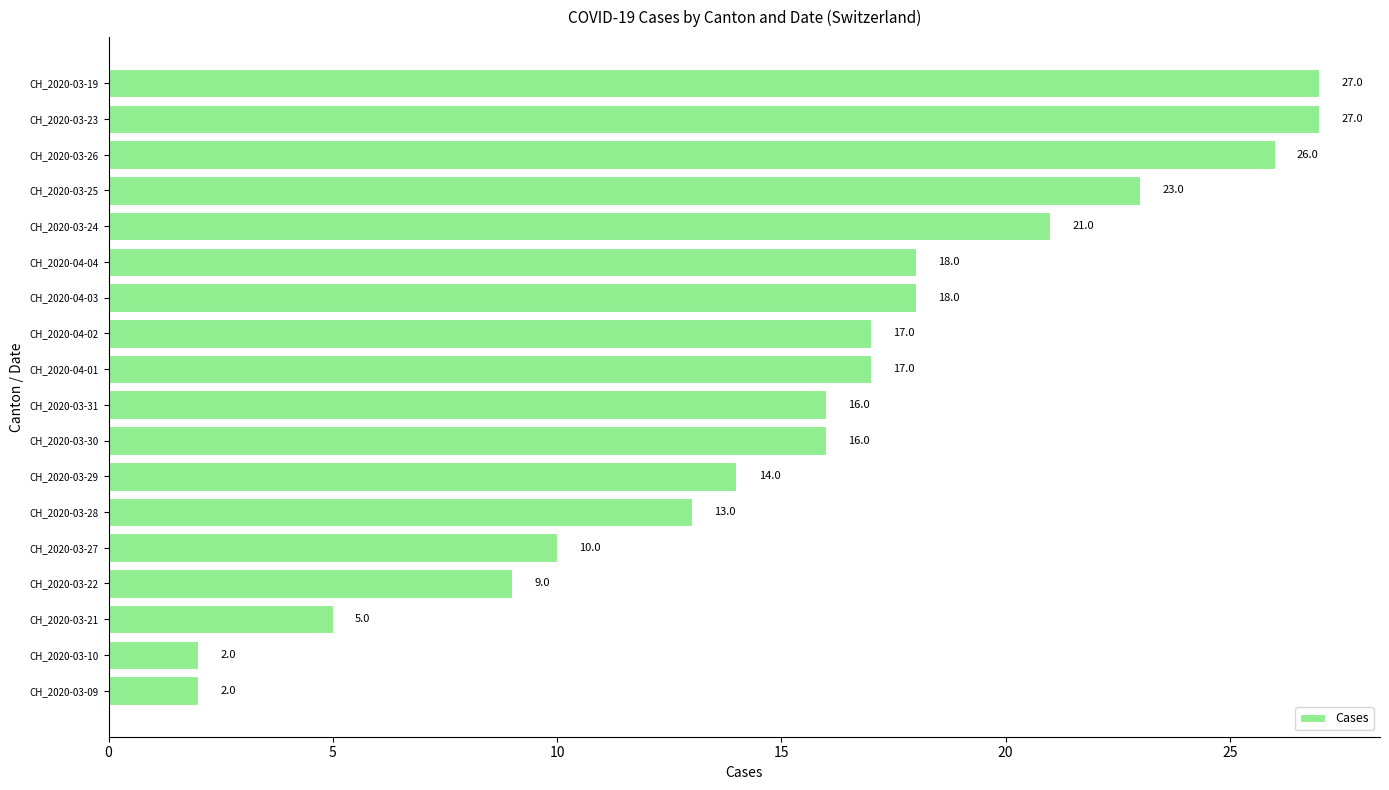

Count the number of categories in the chart.

18